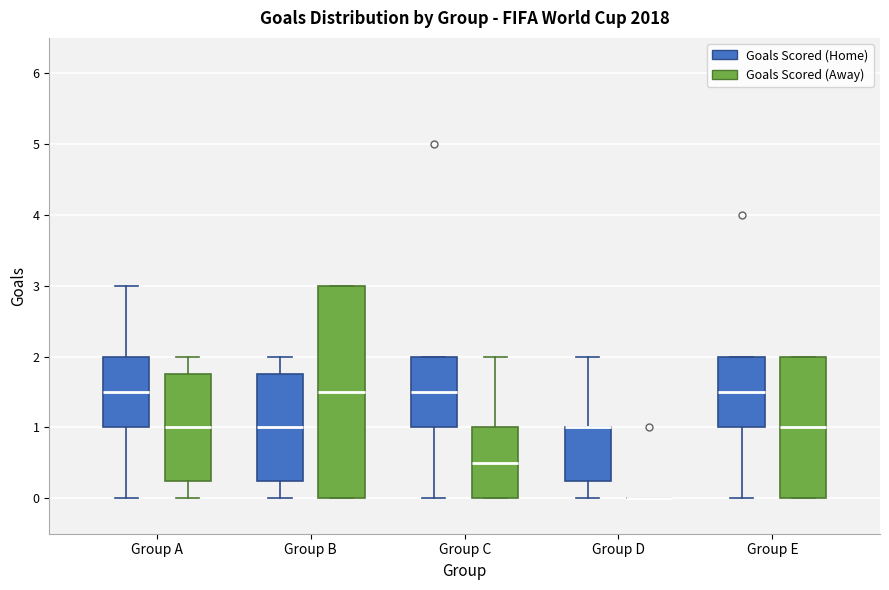

Reading left to right, transcribe this box plot: for each box, give where its median line is, the range the box spans, and where its two whiskers end, as read against the y-axis. The values are not printed on the chart, so give them approximately, as read against the axis.

Group A (Goals Scored (Home)): median 1.5, box 1.0 to 2.0, whiskers 0.0 to 3.0
Group A (Goals Scored (Away)): median 1.0, box 0.3 to 1.8, whiskers 0.0 to 2.0
Group B (Goals Scored (Home)): median 1.0, box 0.3 to 1.8, whiskers 0.0 to 2.0
Group B (Goals Scored (Away)): median 1.5, box 0.0 to 3.0, whiskers 0.0 to 3.0
Group C (Goals Scored (Home)): median 1.5, box 1.0 to 2.0, whiskers 0.0 to 2.0
Group C (Goals Scored (Away)): median 0.5, box 0.0 to 1.0, whiskers 0.0 to 2.0
Group D (Goals Scored (Home)): median 1.0 (drawn on the box's upper edge), box 0.3 to 1.0, whiskers 0.0 to 2.0
Group D (Goals Scored (Away)): box collapsed to a line at 0.0, whiskers 0.0 to 0.0
Group E (Goals Scored (Home)): median 1.5, box 1.0 to 2.0, whiskers 0.0 to 2.0
Group E (Goals Scored (Away)): median 1.0, box 0.0 to 2.0, whiskers 0.0 to 2.0